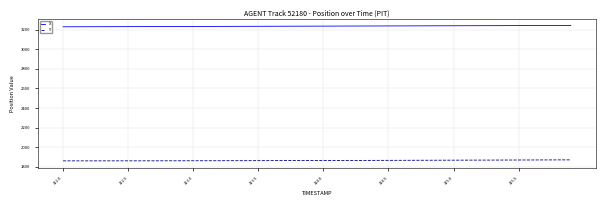

How many categories are shown in the chart?

40